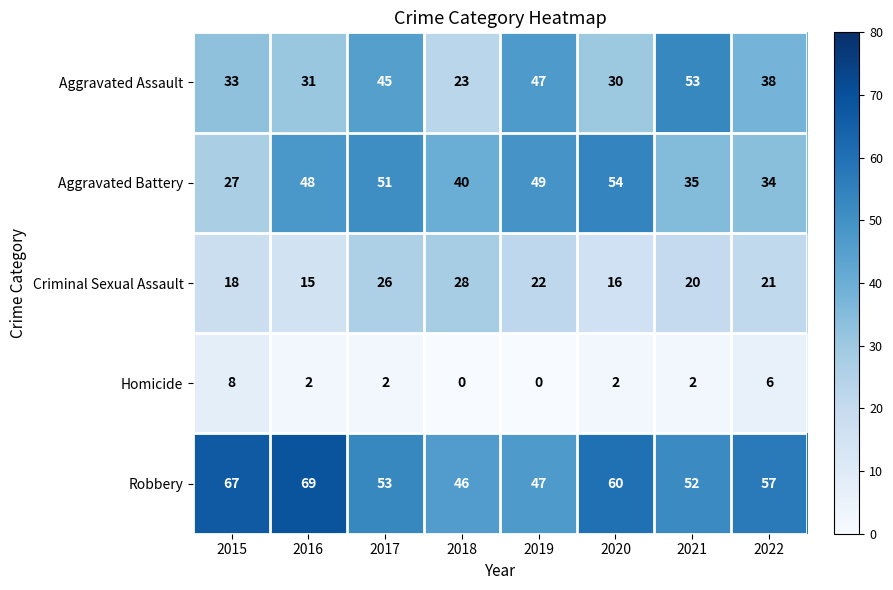

What is the difference between the highest and lowest values at 2022?

51